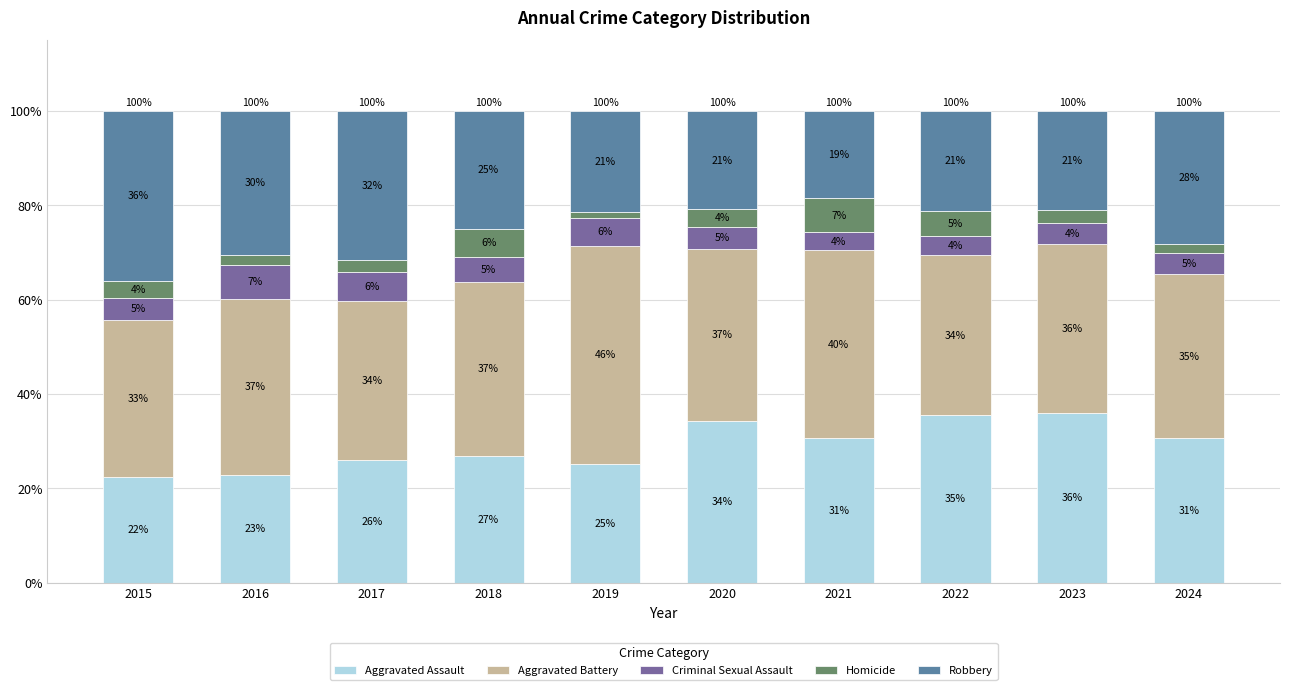

Does the chart contain stacked bars?

Yes